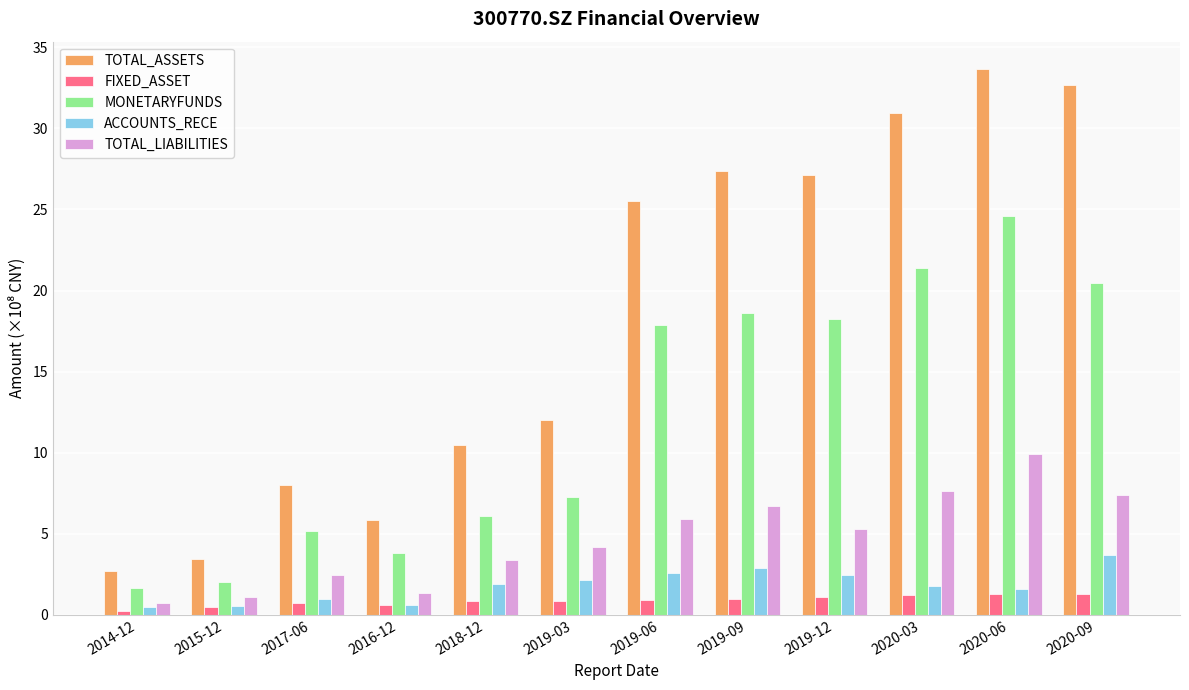

What is the difference between the second highest and minimum values in the MONETARYFUNDS series?

19.7